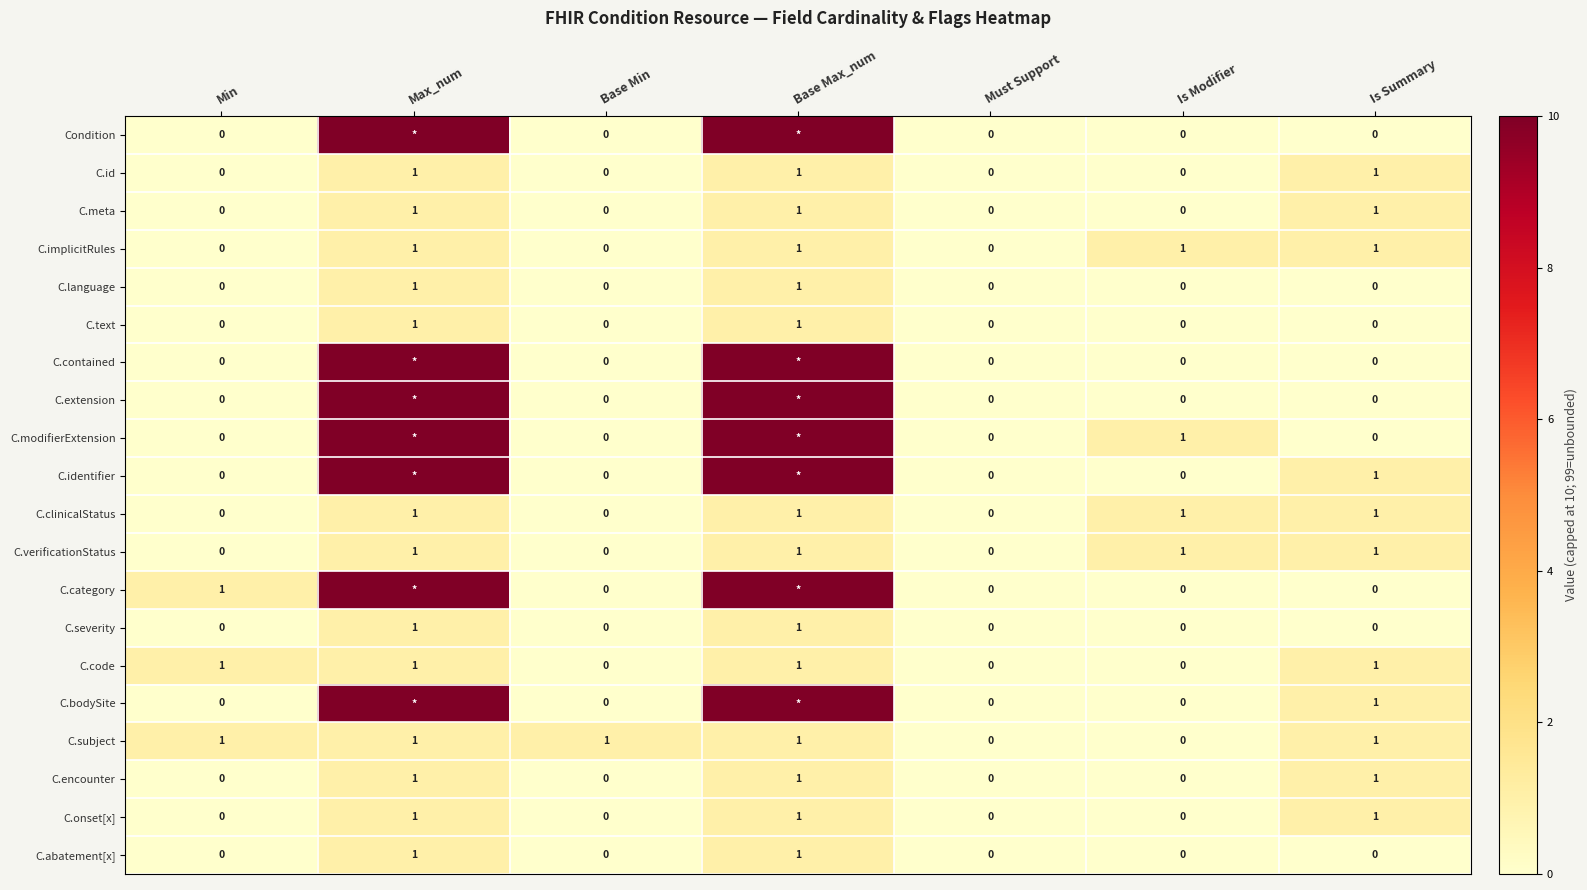

What is the sum of all C.encounter values?

3